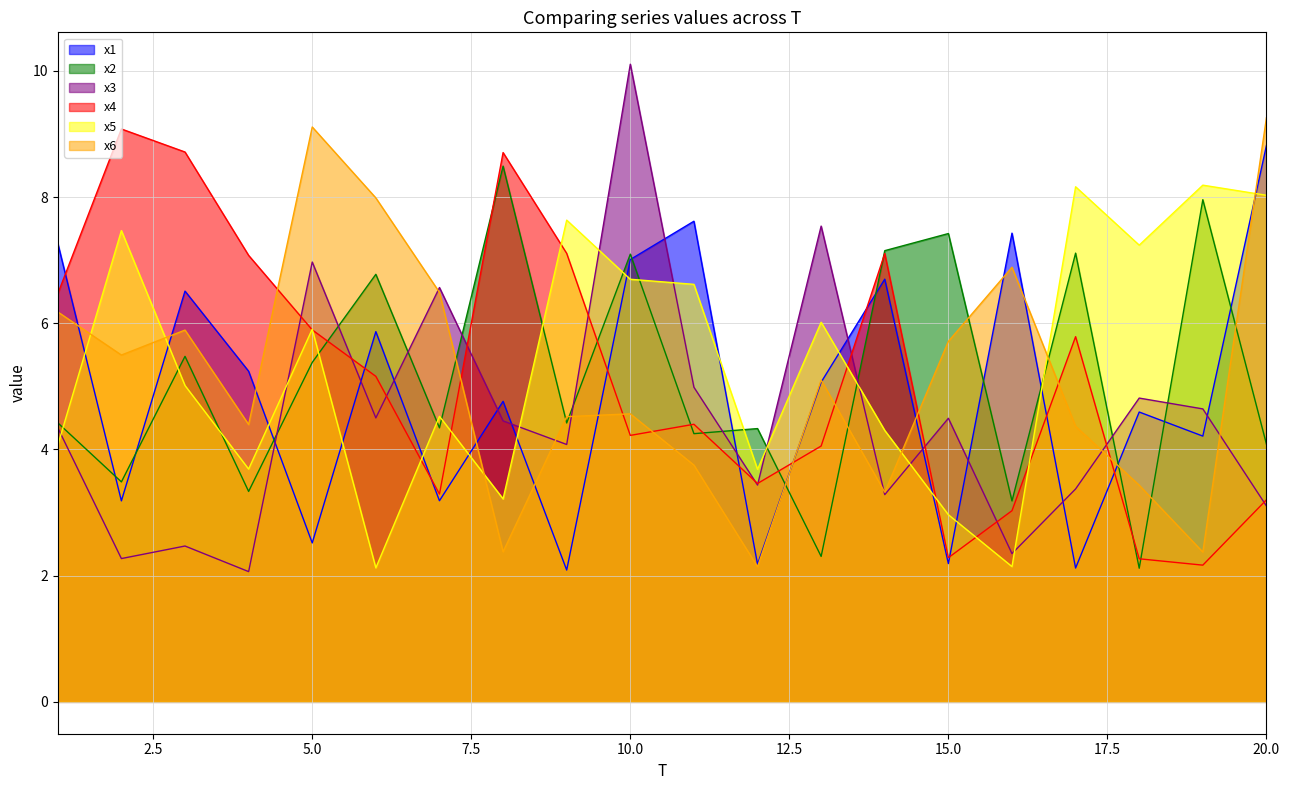

Does the chart display data point markers on the line(s)?

No